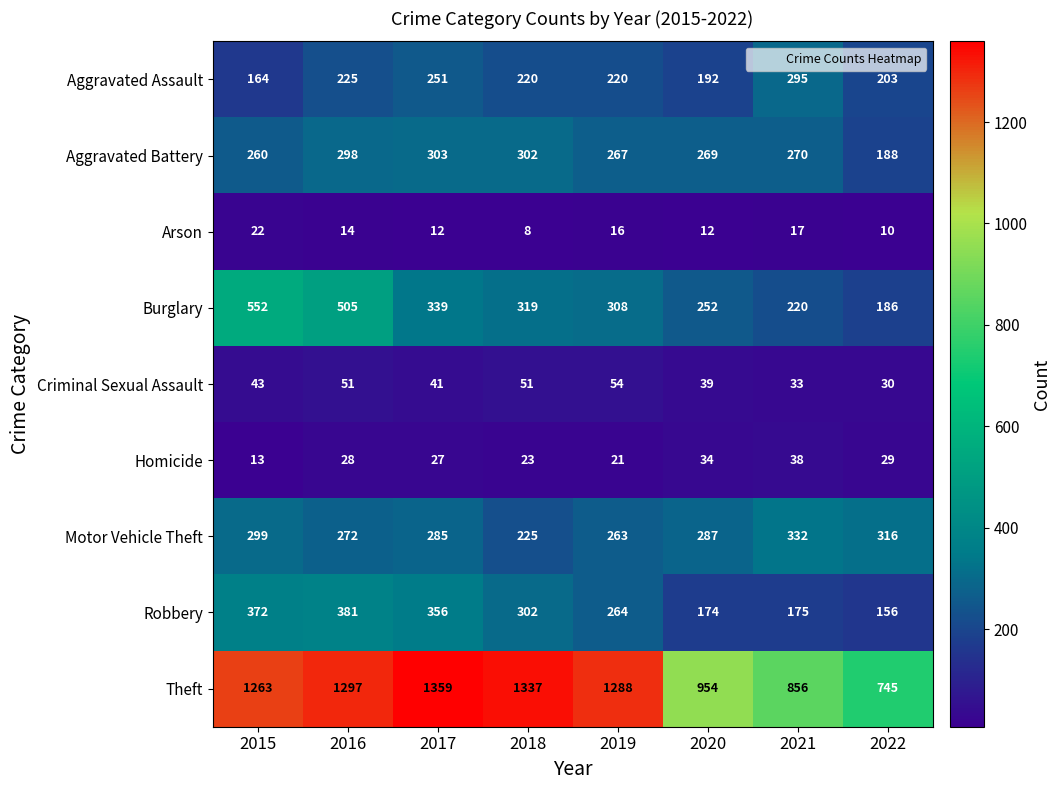

At which category is the sum across all series the highest?

2016